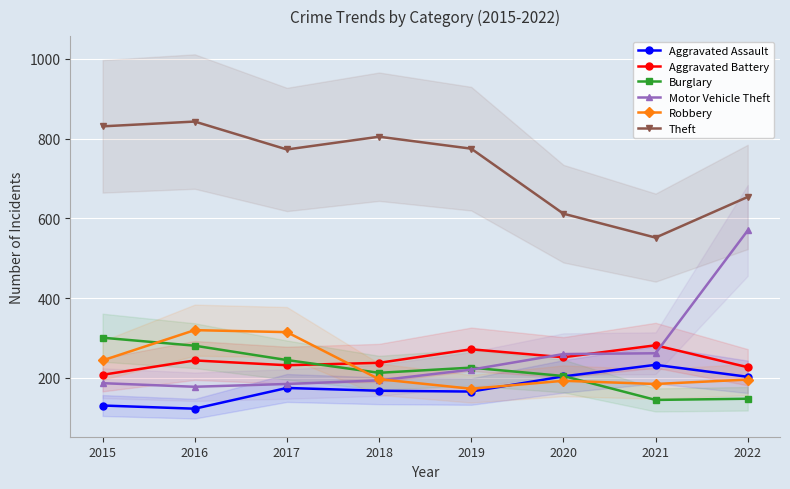

What is the approximate value of Aggravated Assault at 2018, to the nearest 5?

170